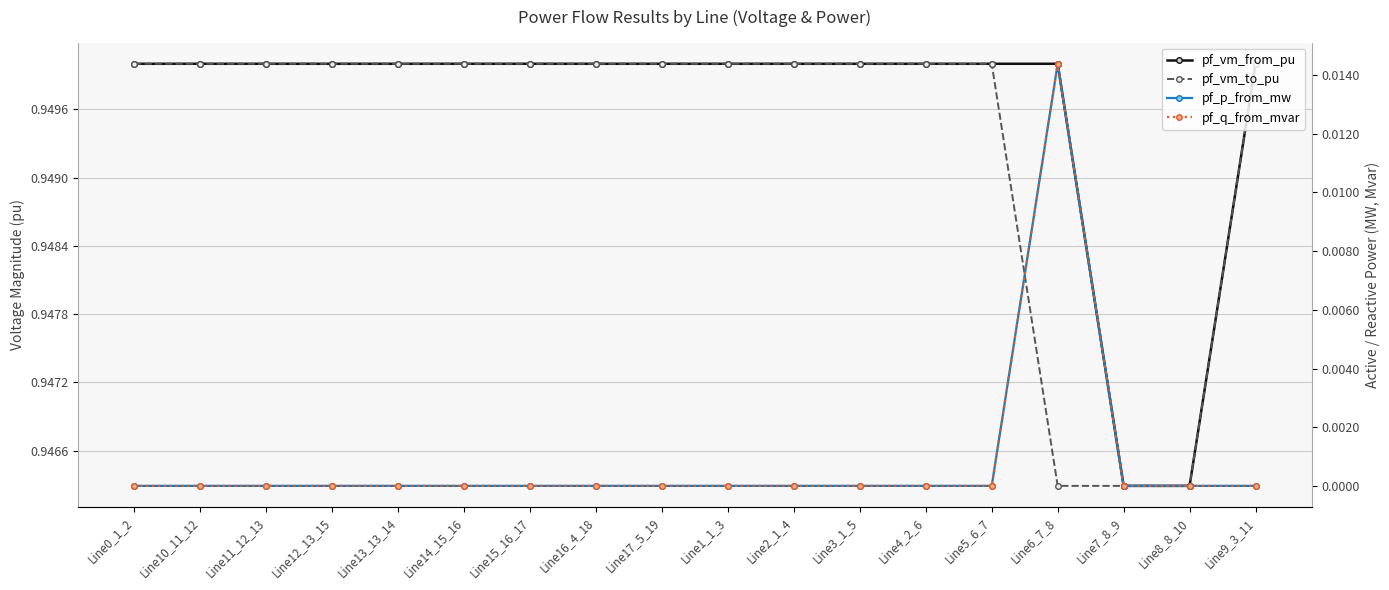

Is it true that pf_p_from_mw equals 0.0 at Line12_13_15?

True